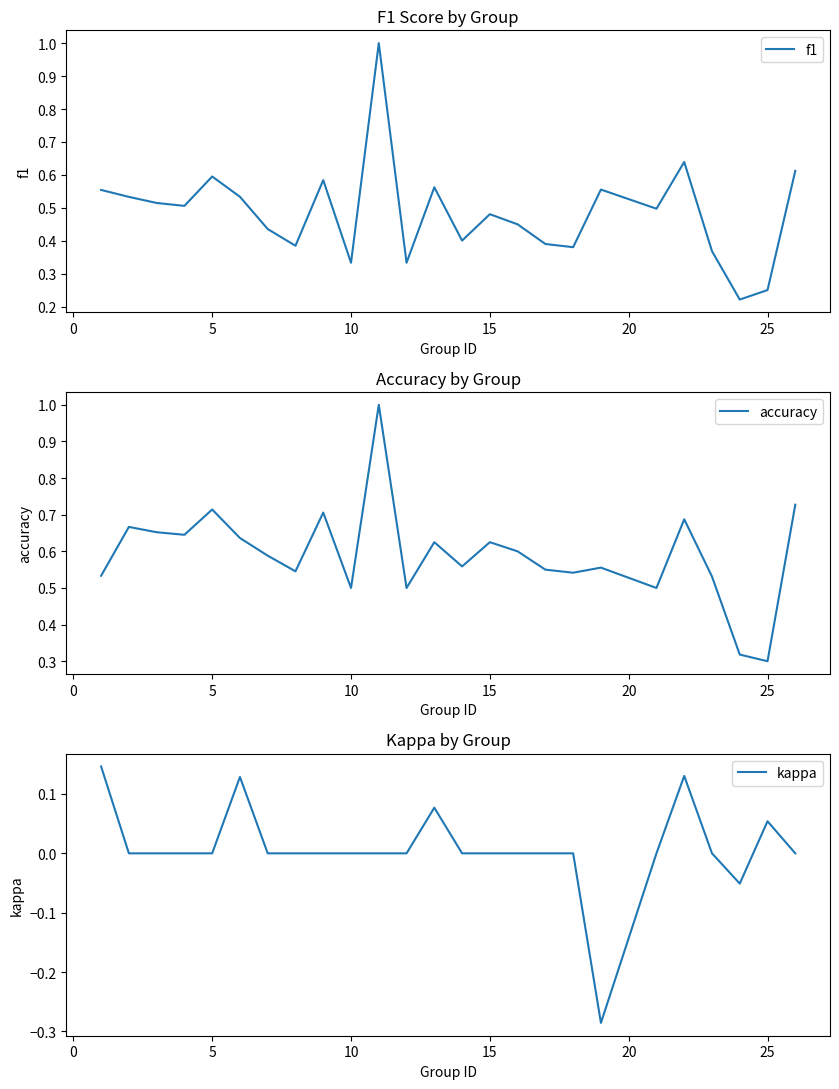

How many values in the kappa series exceed 0?

5